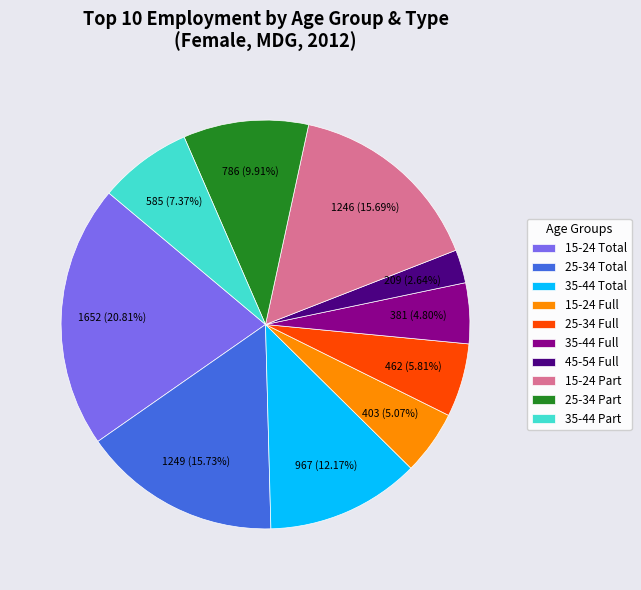

Is the sum of 15-24 Full and 25-34 Part greater than half?

No